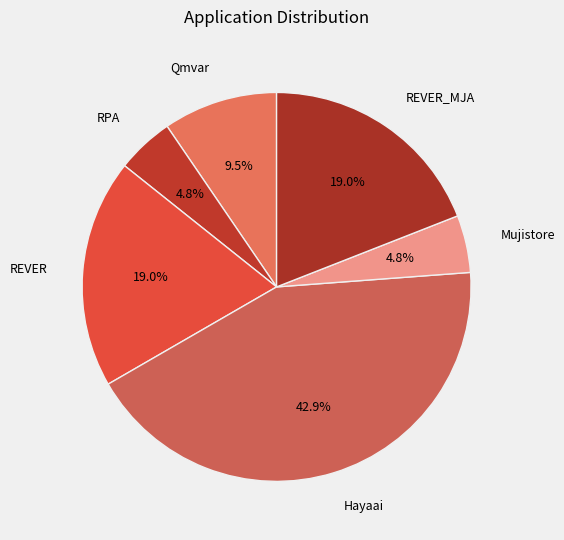

How many segments does this pie chart have?

6